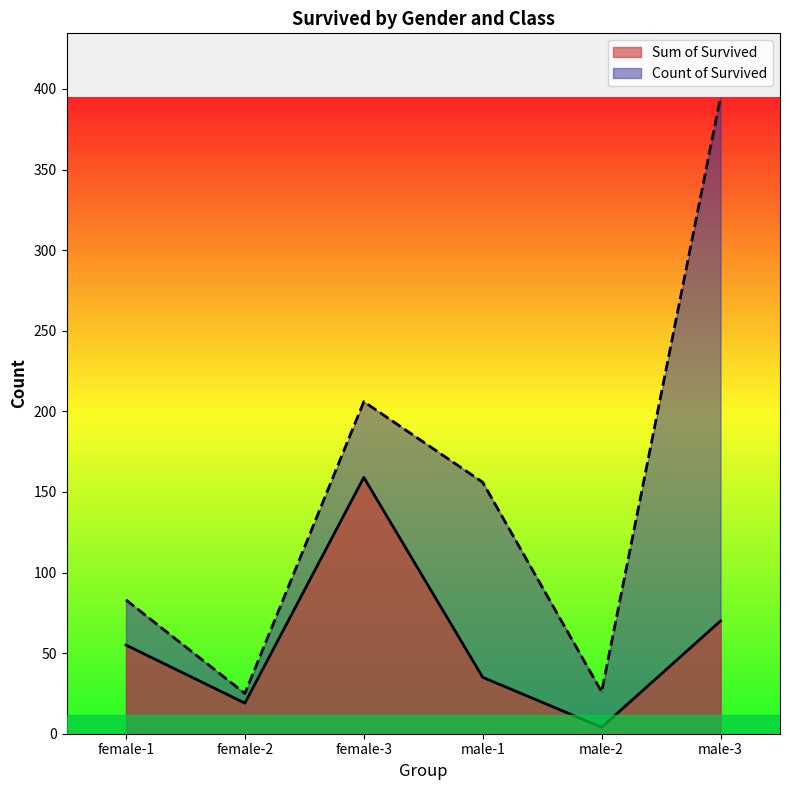

True or false: Sum of Survived has more than 0 interior local peaks.

True